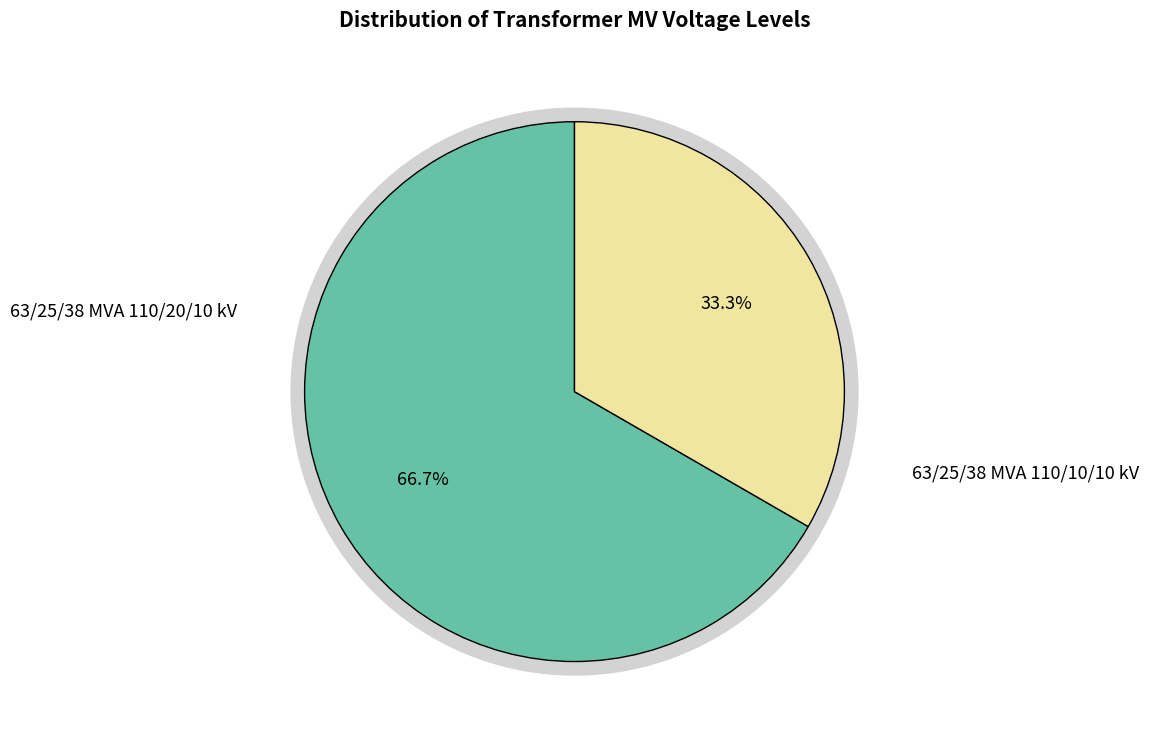

Which category has the smallest portion of the pie?

63/25/38 MVA 110/10/10 kV